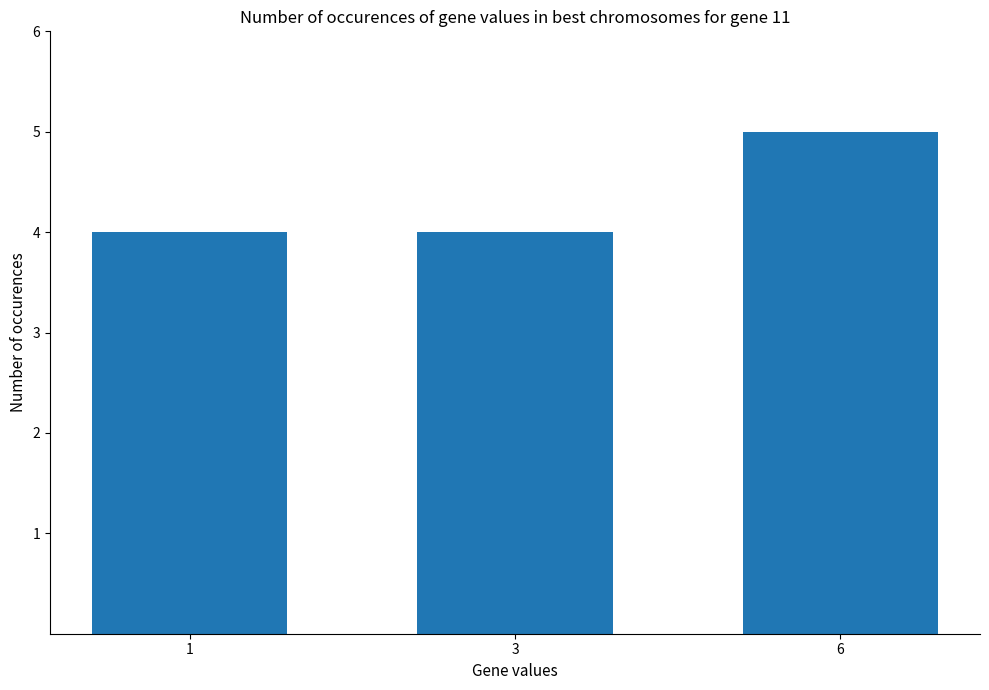

What is the maximum value shown in the chart?

5